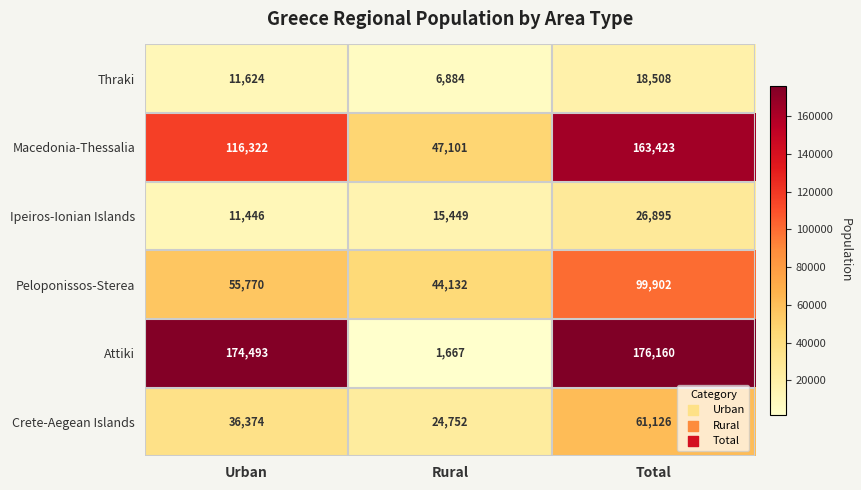

Count the number of data series in this chart.

6